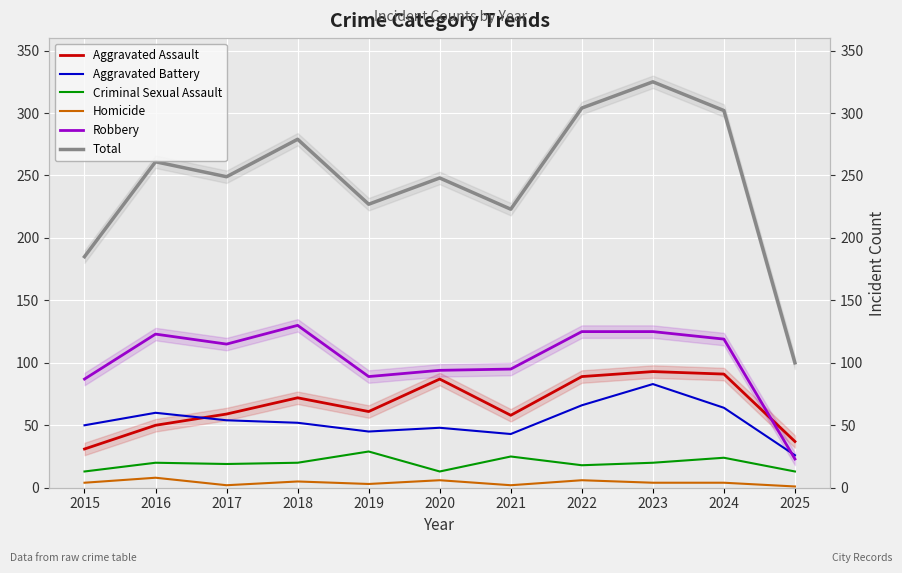

How many data points does each series have?

11